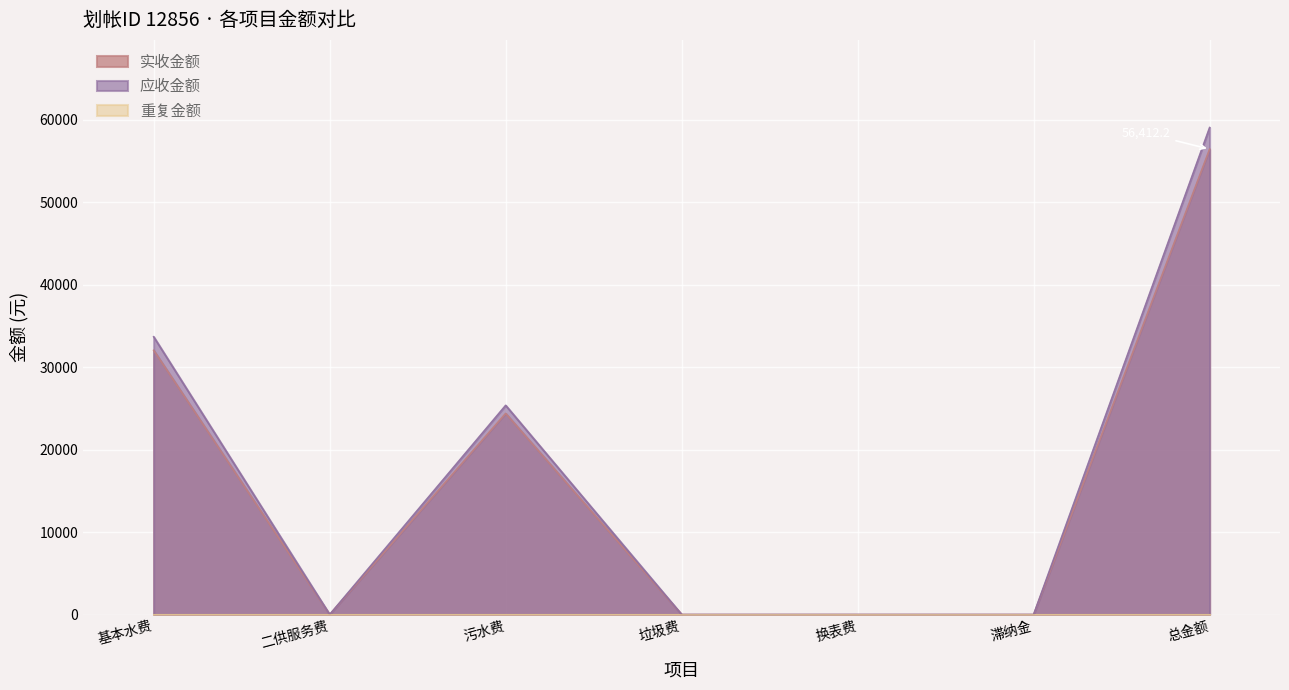

The value of 实收金额 at 污水费 is 24383.3. True or false?

True